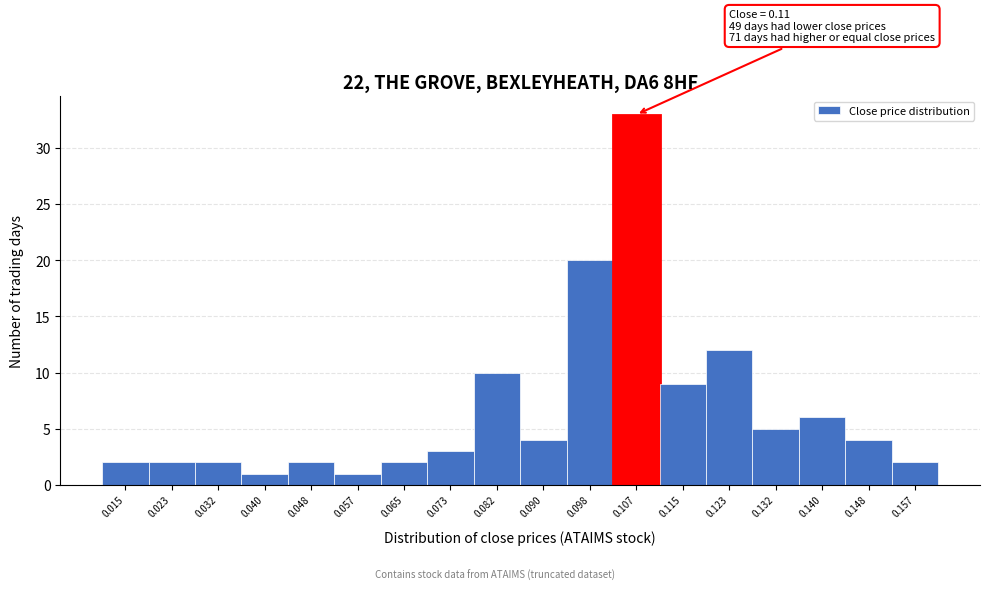

Reading right to left, transcribe all the data shown in this chart.

0.157=2	0.148=4	0.140=6	0.132=5	0.123=12	0.115=9	0.107=33	0.098=20	0.090=4	0.082=10	0.073=3	0.065=2	0.057=1	0.048=2	0.040=1	0.032=2	0.023=2	0.015=2